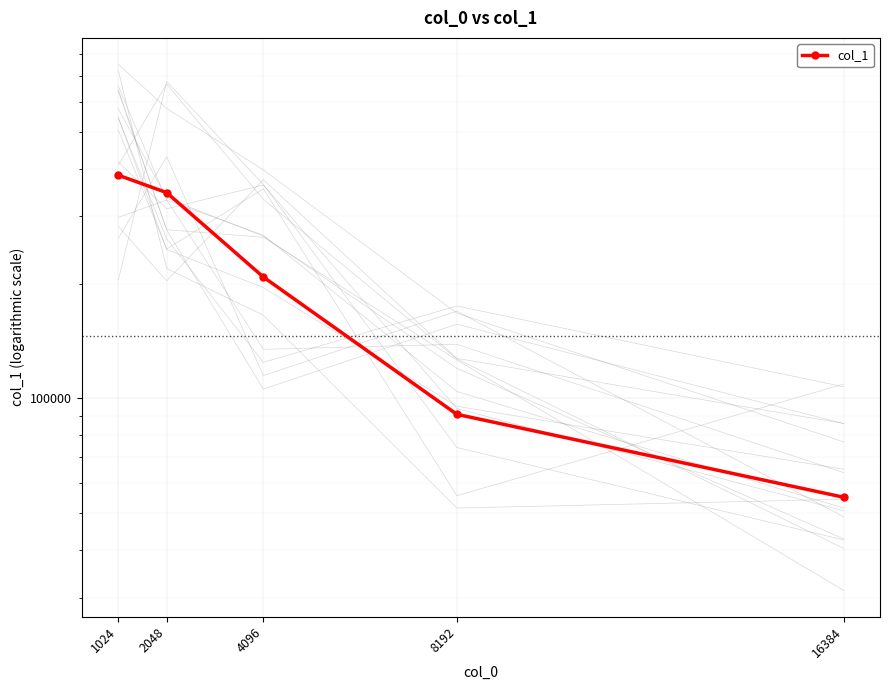

The chart shows a value of 207981.3 at 4096. True or false?

True